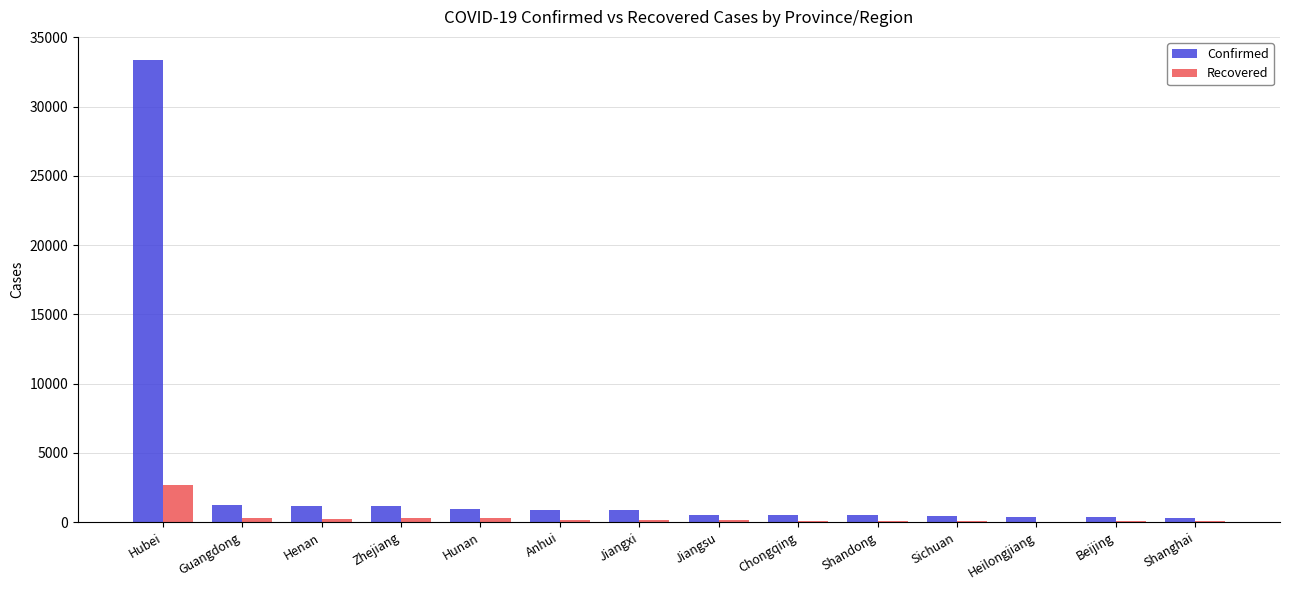

Does the chart contain stacked bars?

No